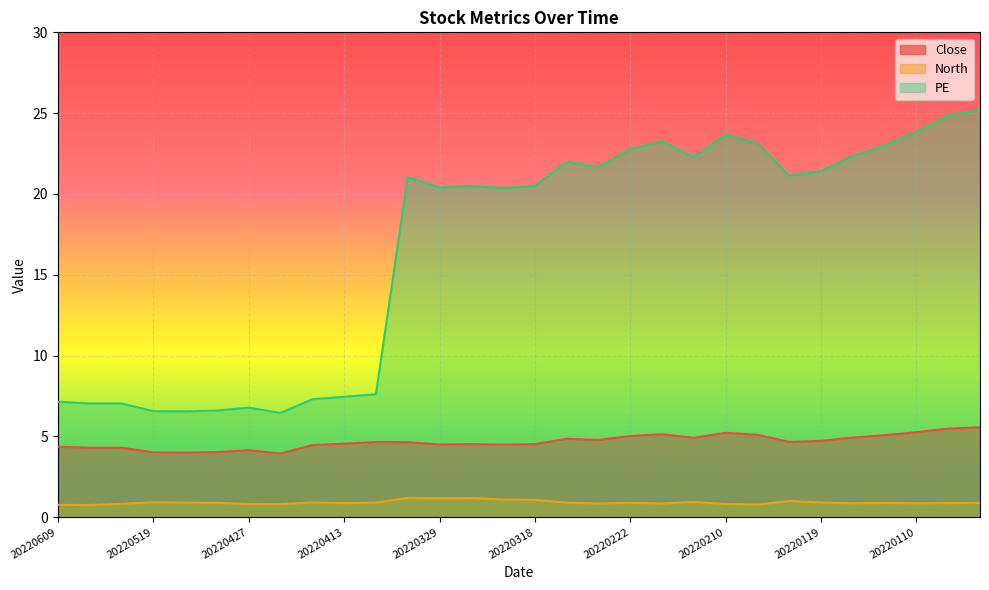

True or false: Close and North cross at least once.

False